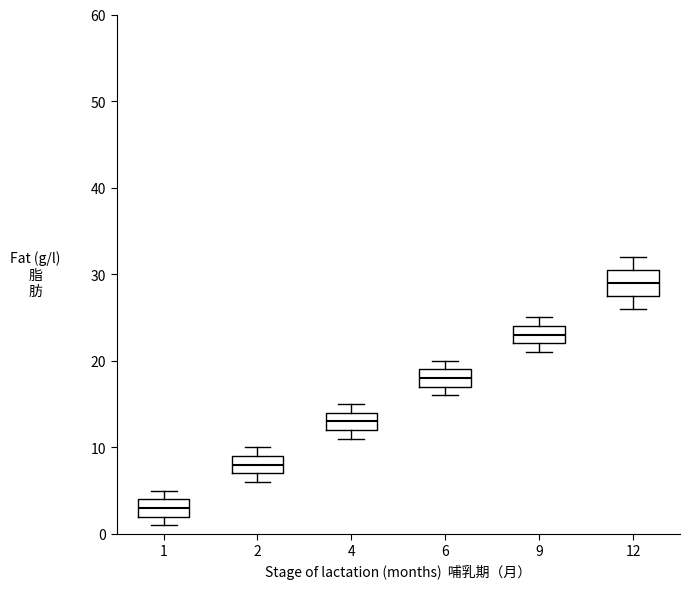

Reading left to right, transcribe this box plot: for each box, give where its median line is, the range the box spans, and where its two whiskers end, as read against the y-axis. The values are not printed on the chart, so give them approximately, as read against the axis.

1: median 3, box 2 to 4, whiskers 1 to 5
2: median 8, box 7 to 9, whiskers 6 to 10
4: median 13, box 12 to 14, whiskers 11 to 15
6: median 18, box 17 to 19, whiskers 16 to 20
9: median 23, box 22 to 24, whiskers 21 to 25
12: median 29, box 28 to 31, whiskers 26 to 32